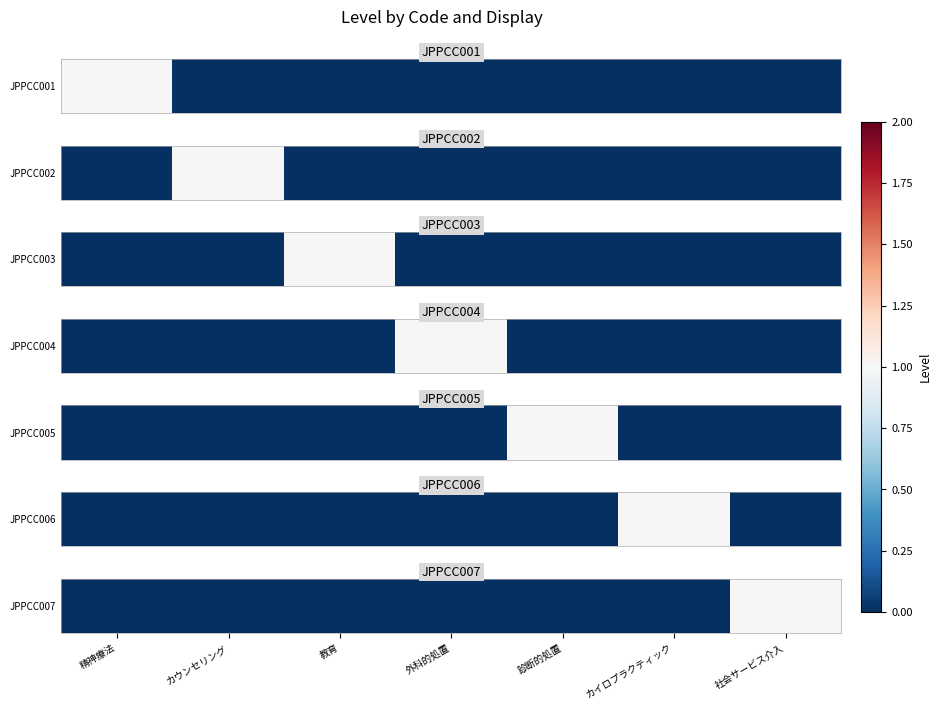

Rank the categories by value from lowest to highest.

精神療法, カウンセリング, 教育, 外科的処置, 診断的処置, カイロプラクティック, 社会サービス介入